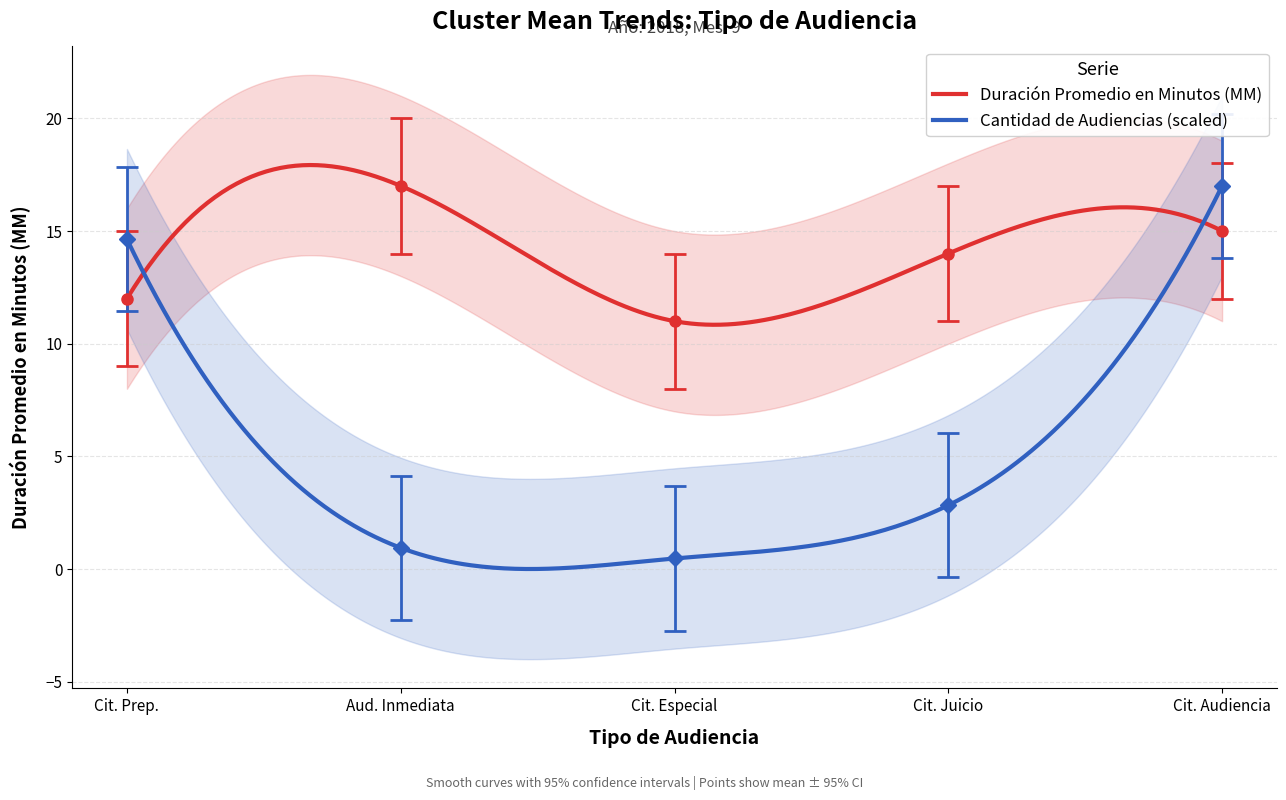

The value of Duración Promedio en Minutos (MM) at Aud. Inmediata is 25.5. True or false?

False